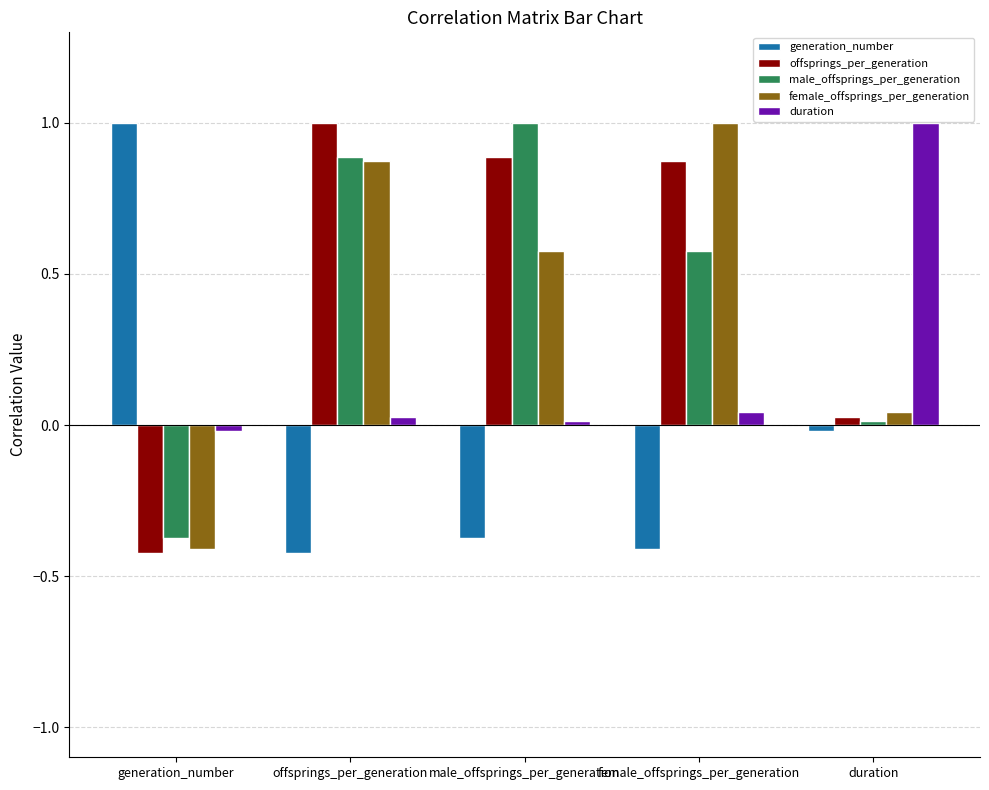

At female_offsprings_per_generation, list the series in order from largest to smallest.

female_offsprings_per_generation, offsprings_per_generation, male_offsprings_per_generation, duration, generation_number